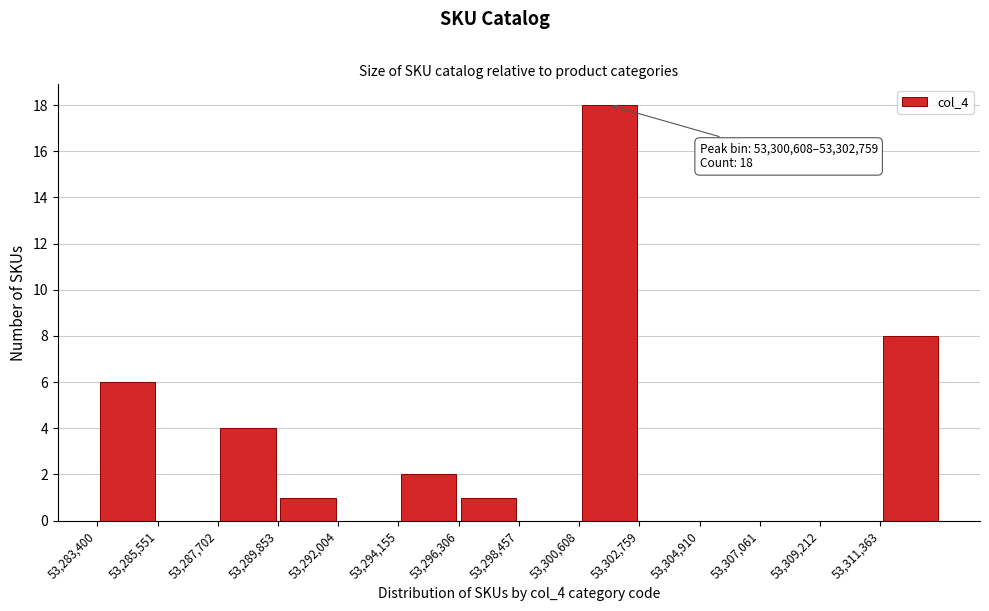

Which range on the x-axis has the tallest bar?

53300500 to 53303000